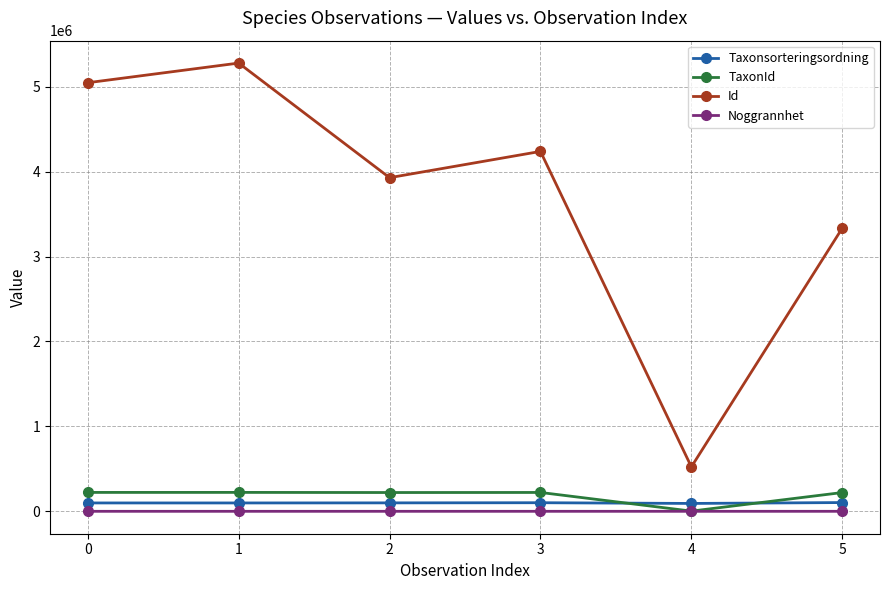

What is the minimum value for Id?

523255